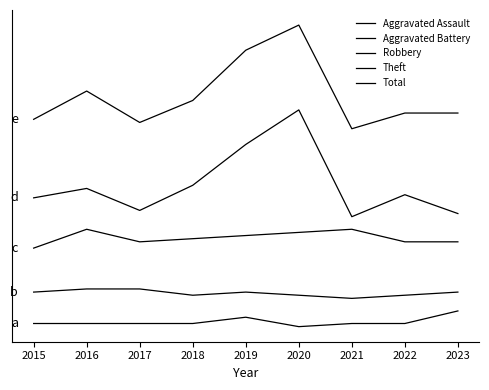

Where is the first local minimum for Theft?

2017